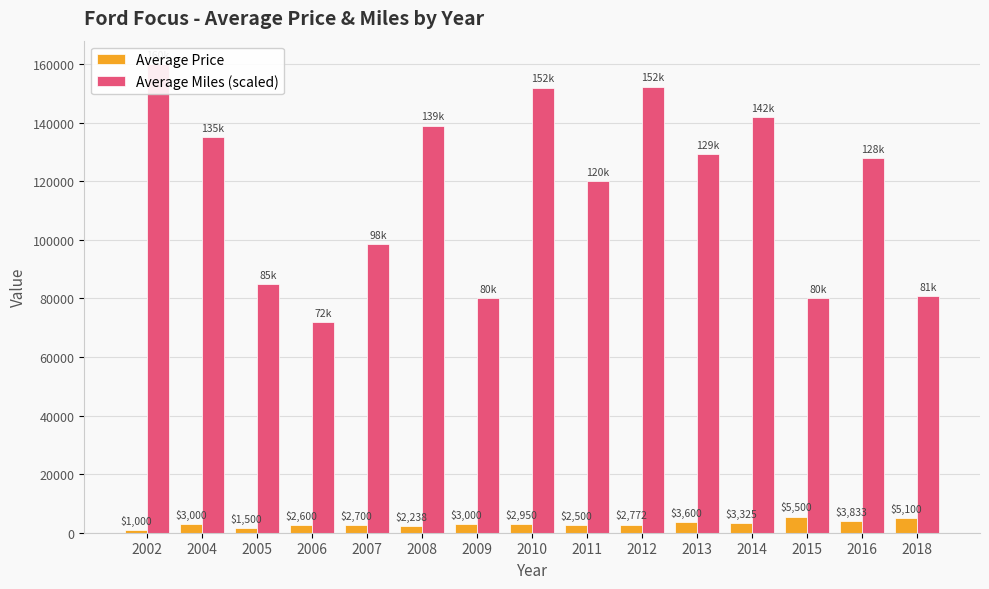

What is the value of the Average Price bar at the 7th from the left?

3000